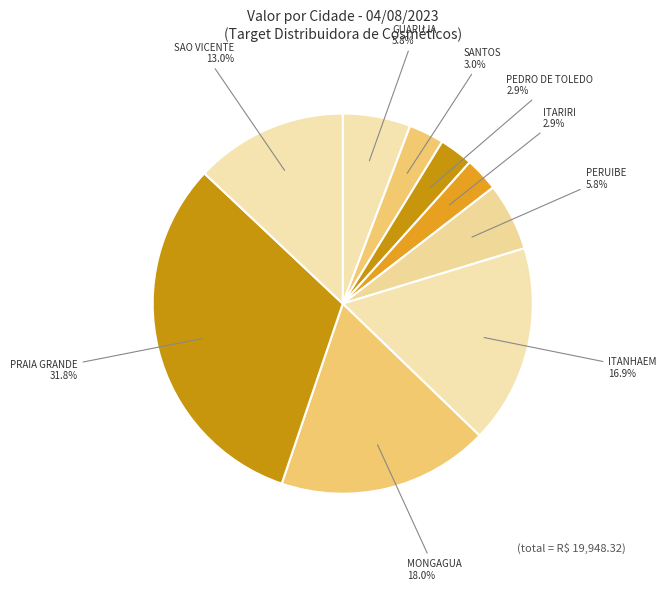

How much of the chart is everything except PEDRO DE TOLEDO?

97.1%